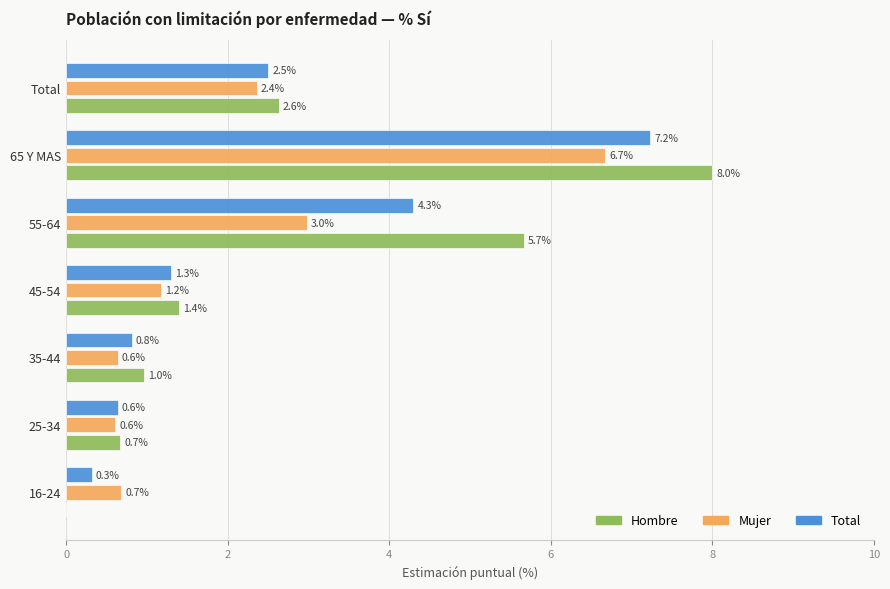

What is the sum of the Mujer values at 25-34 and 65 Y MAS?

7.3